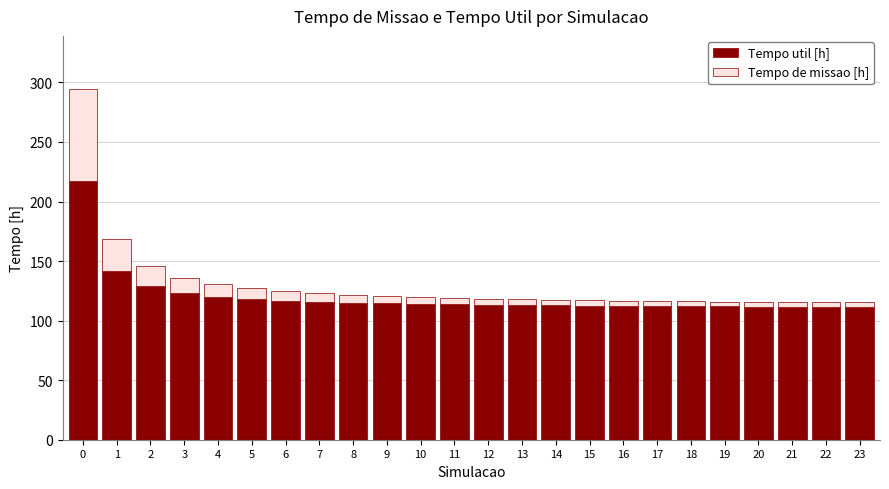

Read the Tempo util [h] value at 19.

111.9